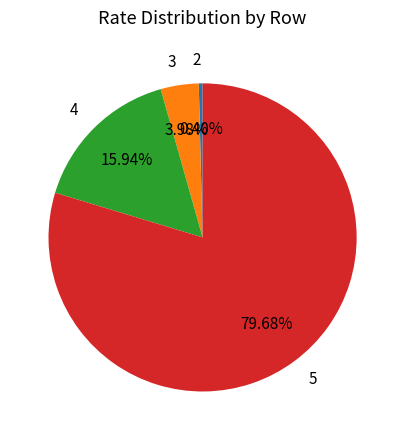

Approximately how many times larger is the value at 5 compared to 3?

20.0